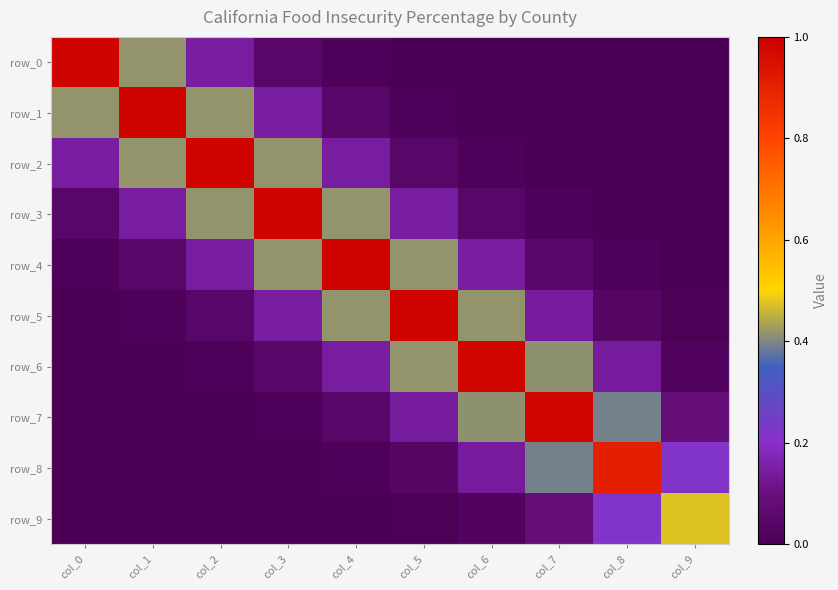

At which label is row_3 closest to 0?

col_9